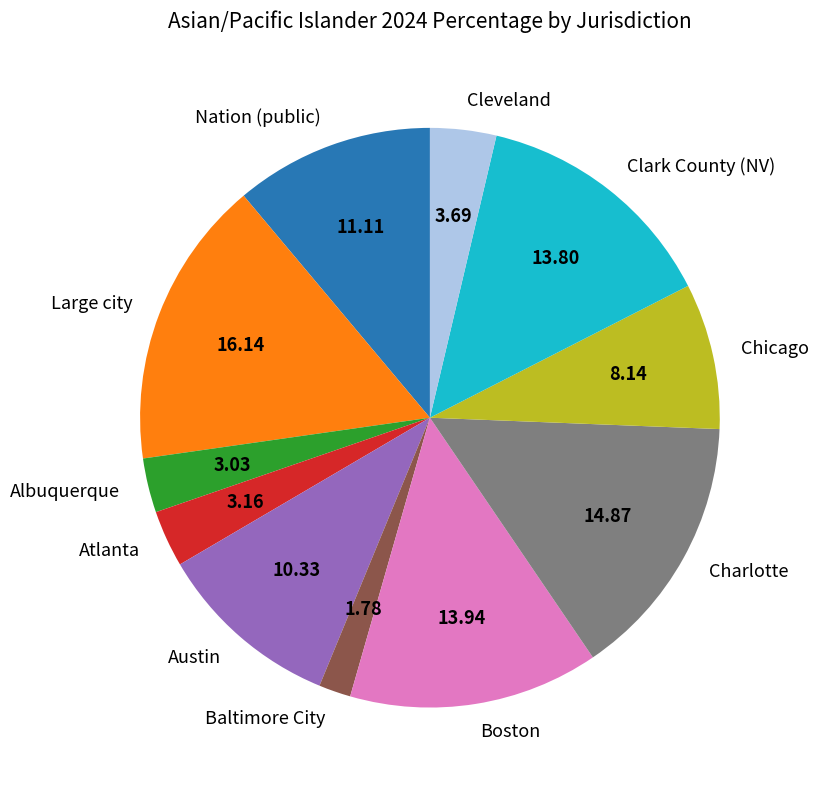

What is the smallest slice in the pie chart?

Baltimore City